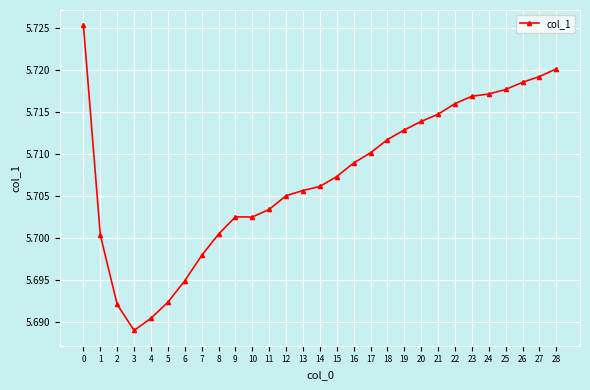

The chart shows a value of 2.7 at 10. True or false?

False